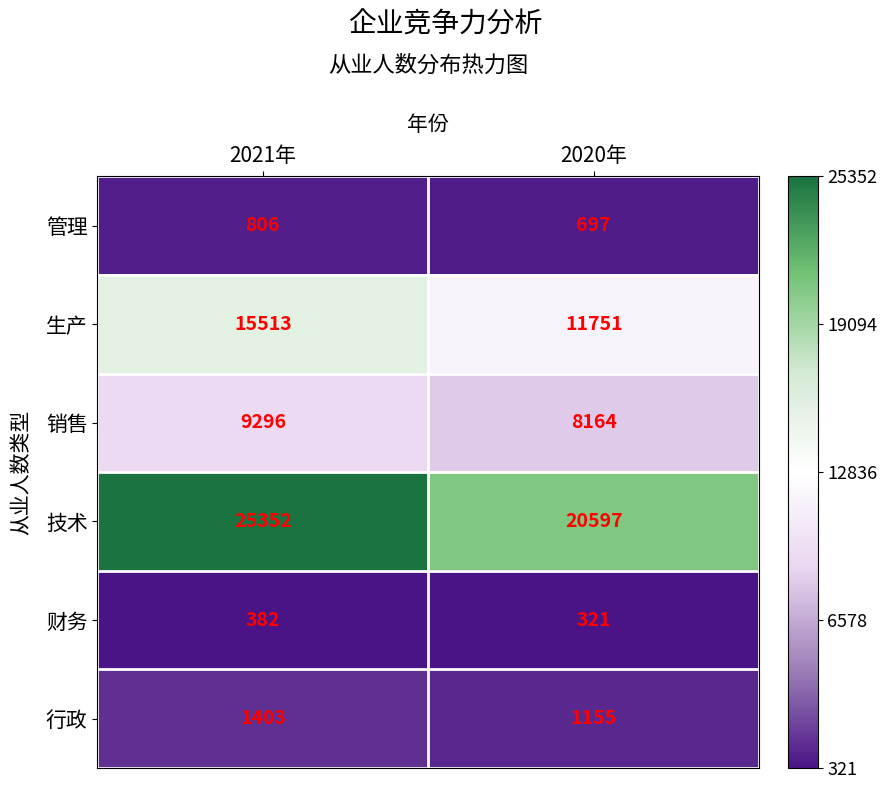

The 财务 series shows 536 at 2021年. True or false?

False